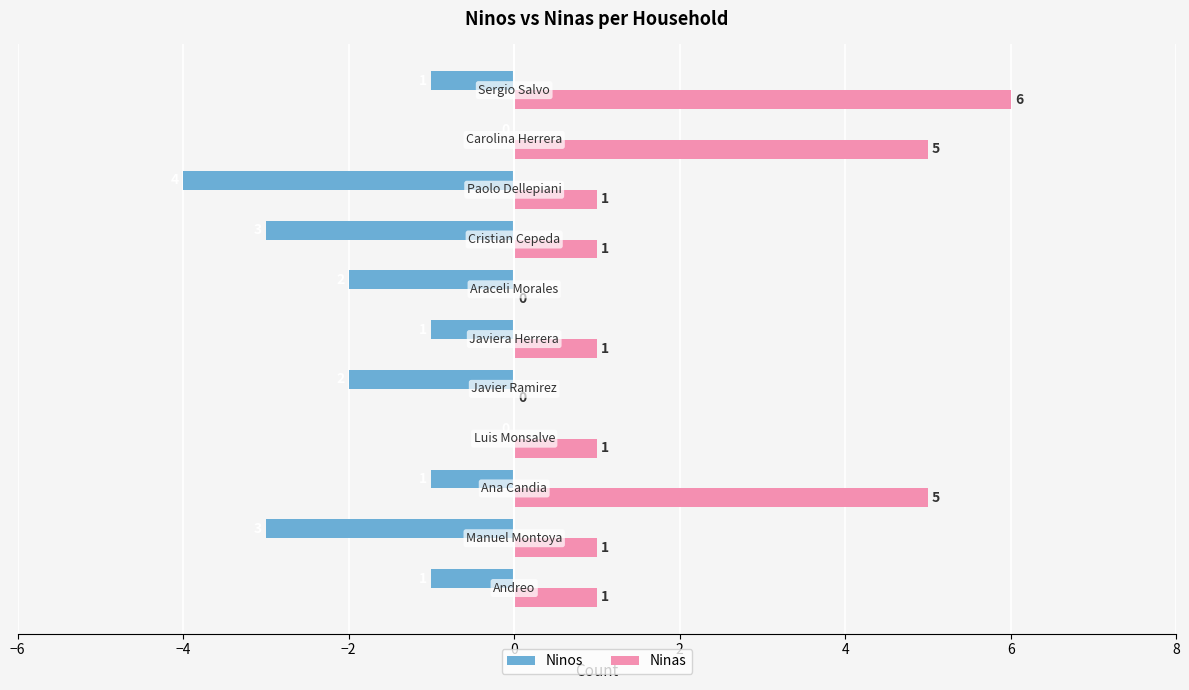

What is the sum of all Ninas values?

22